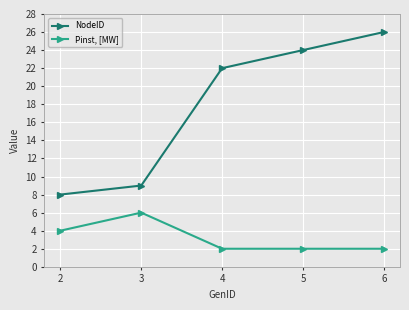

Which label corresponds to the largest value in the chart?

6